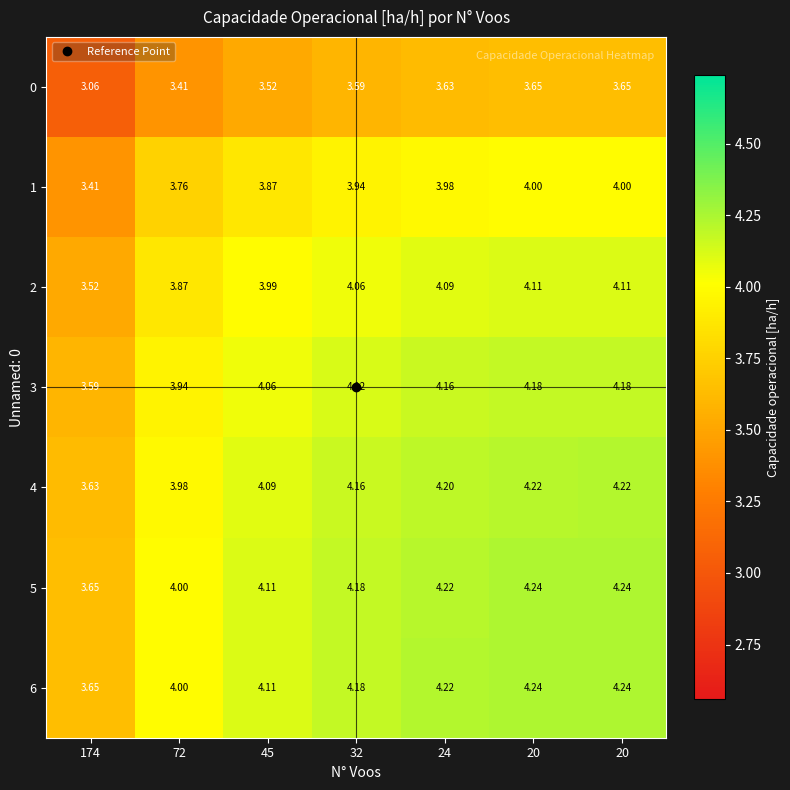

How many data points in 4 are above 4?

5